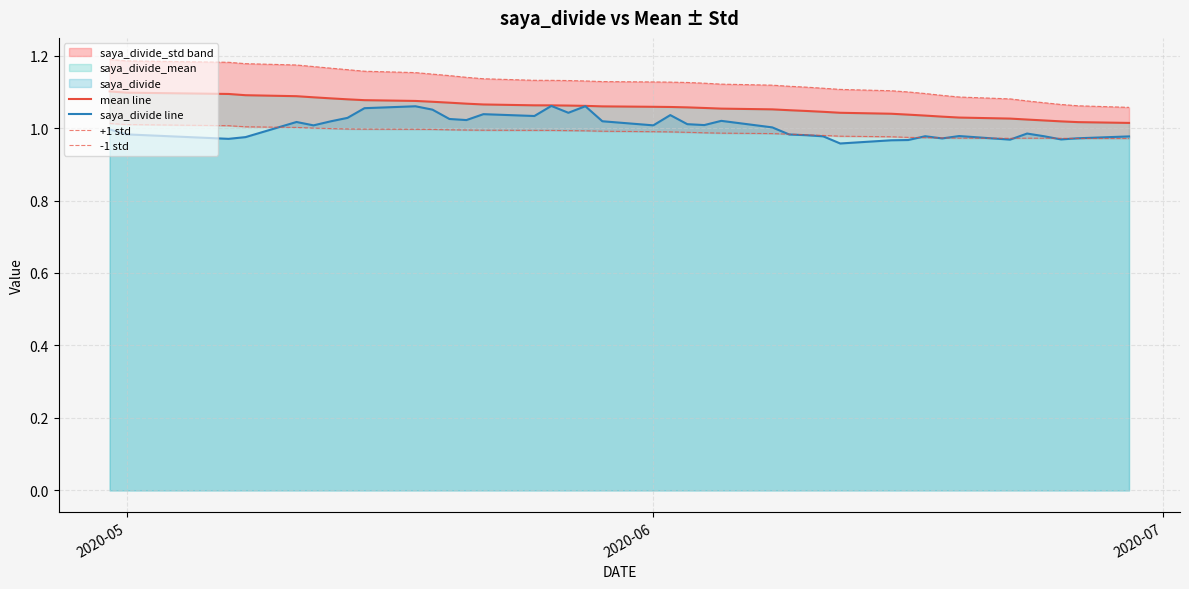

How many mean line values are between 1 and 2?

40